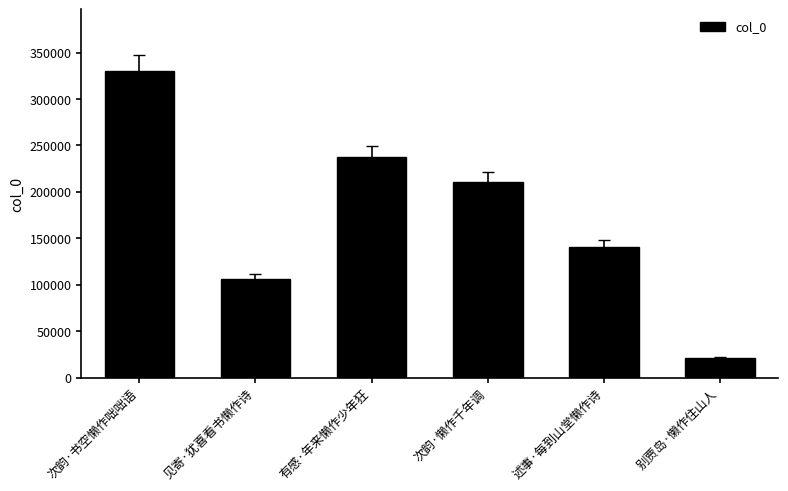

What is the minimum value shown in the chart?

21393